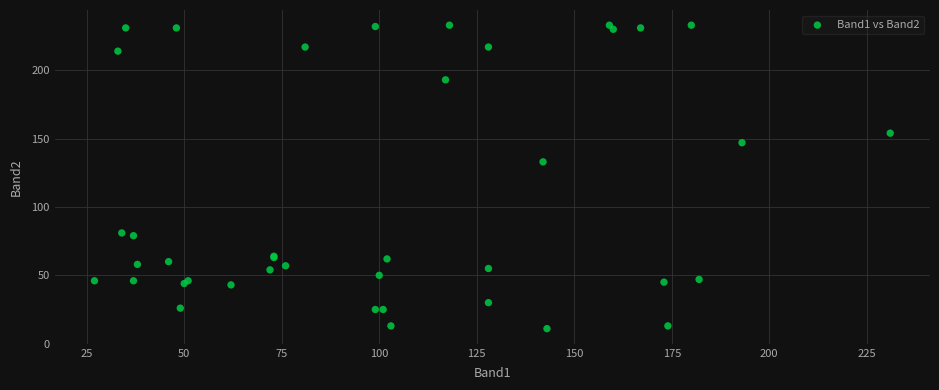

What Y value in the scatter plot is closest to 122?

133